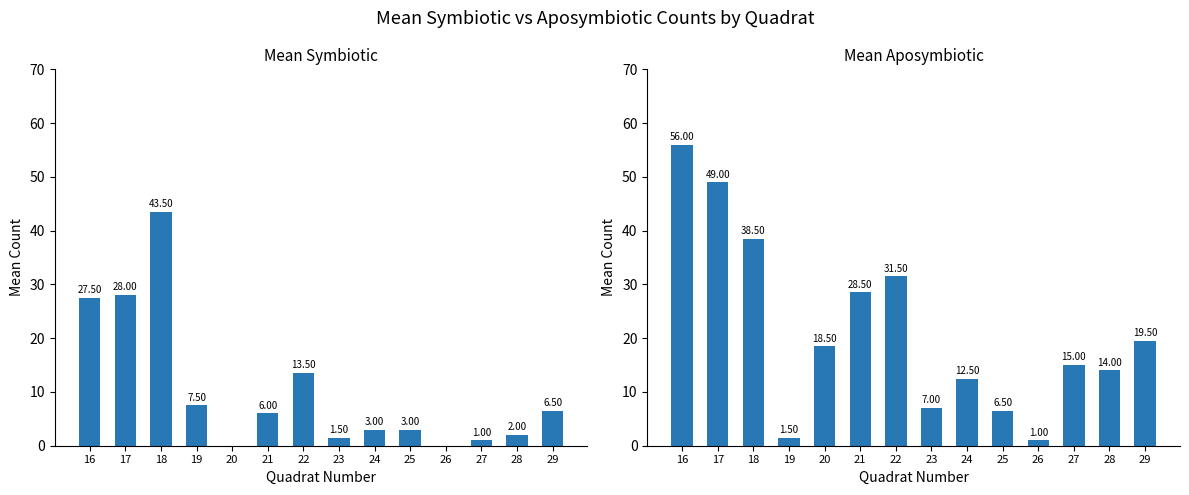

The value of mean_apo at 23 is 12.1. True or false?

False